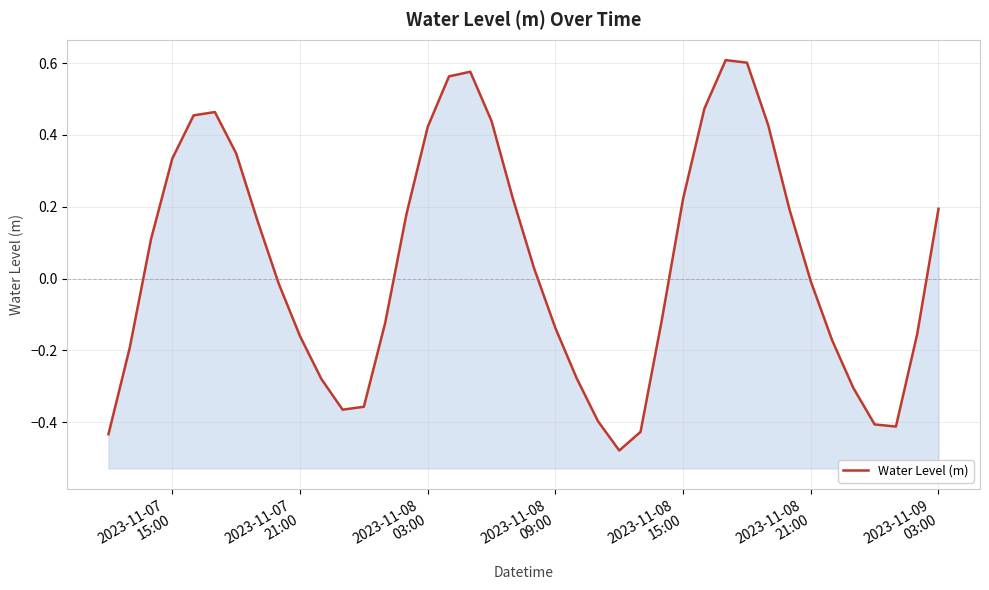

Reading left to right, transcribe all the data shown in this chart.

-0.4	-0.2	0.1	0.3	0.5	0.5	0.3	0.2	-0.0	-0.2	-0.3	-0.4	-0.4	-0.1	0.2	0.4	0.6	0.6	0.4	0.2	0.0	-0.1	-0.3	-0.4	-0.5	-0.4	-0.1	0.2	0.5	0.6	0.6	0.4	0.2	-0.0	-0.2	-0.3	-0.4	-0.4	-0.2	0.2